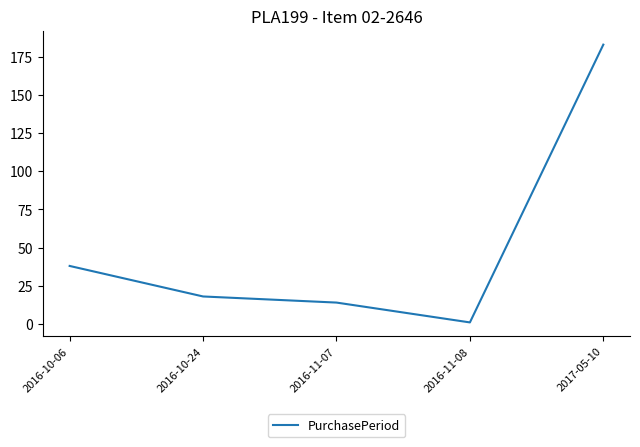

Which has a higher value, 2016-10-06 or 2016-10-24?

2016-10-06